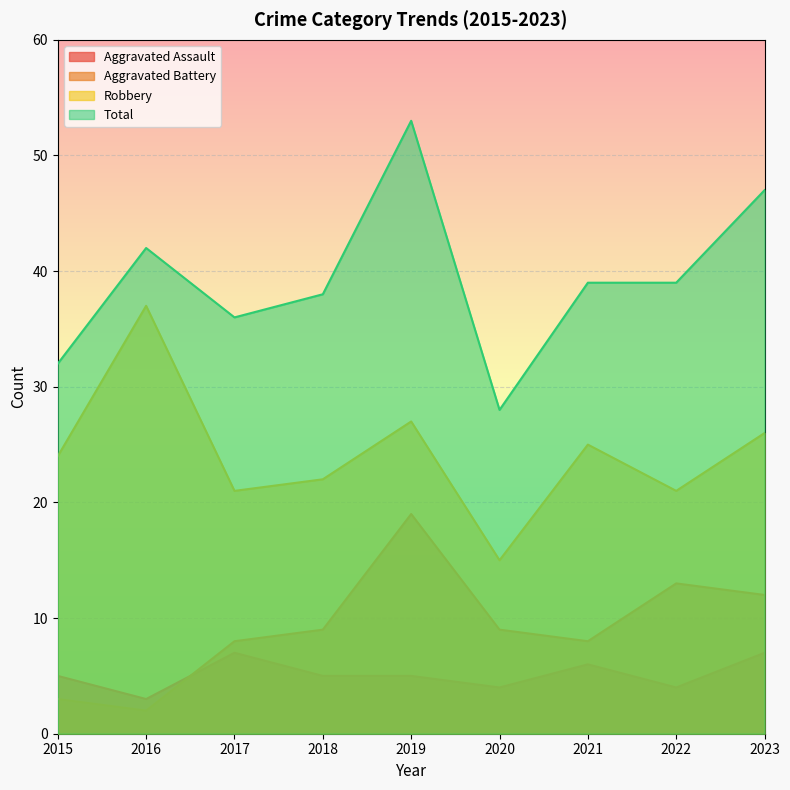

At which category does Aggravated Battery reach its first local valley?

2016